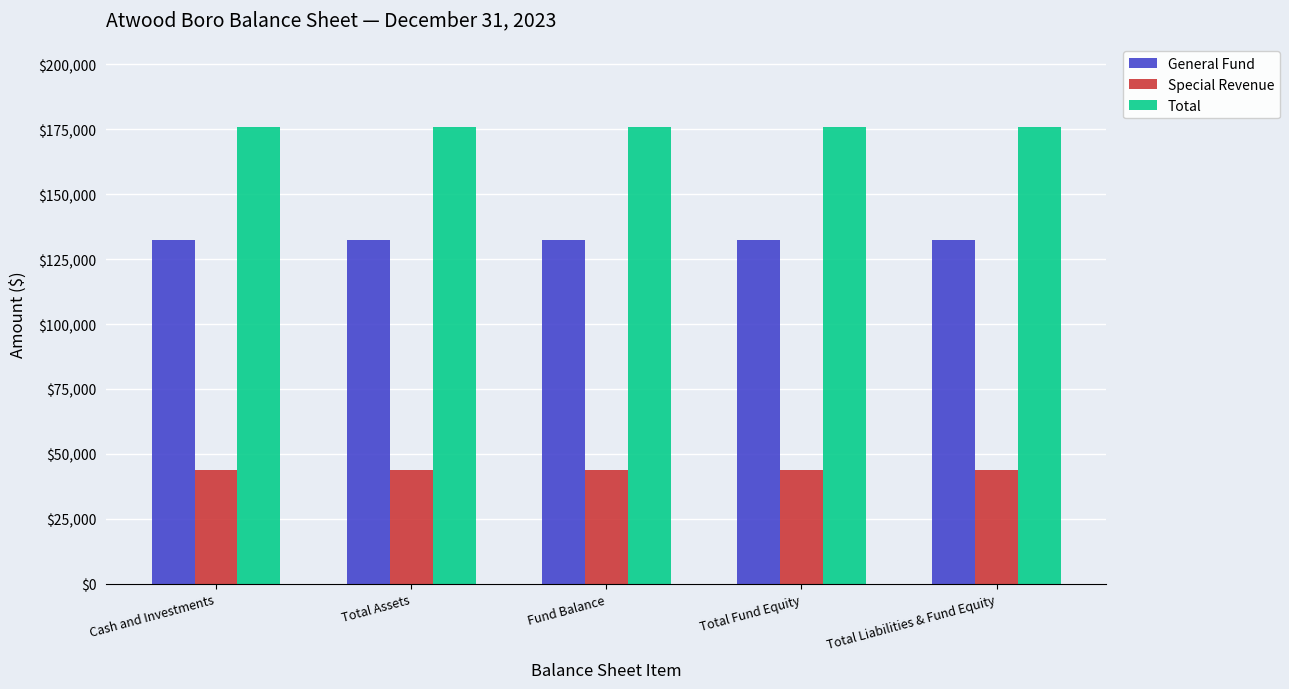

Are the bars horizontal?

No